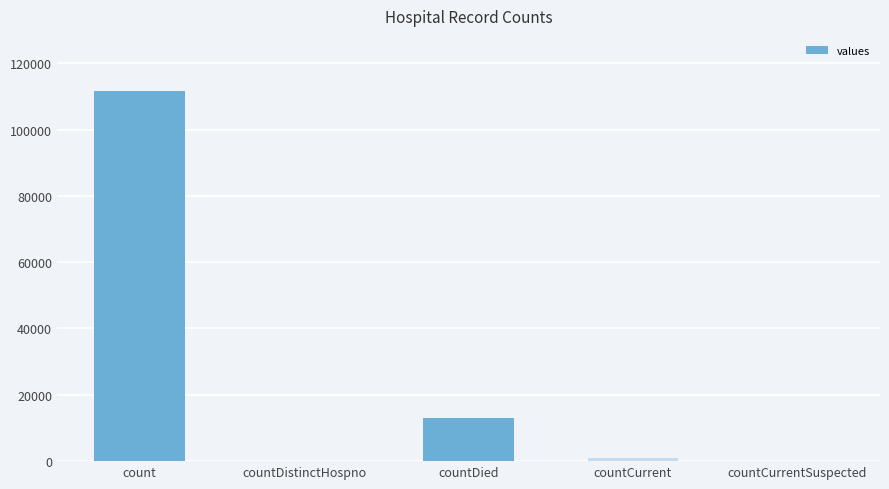

At which label does the data first exceed 969?

count